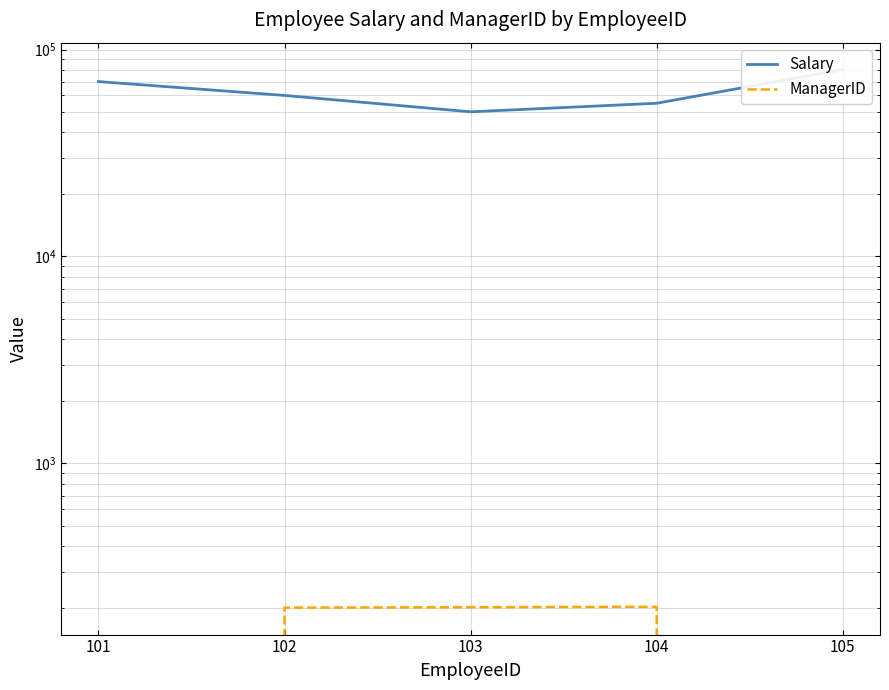

What is the difference between the highest and lowest values at 103?

49798